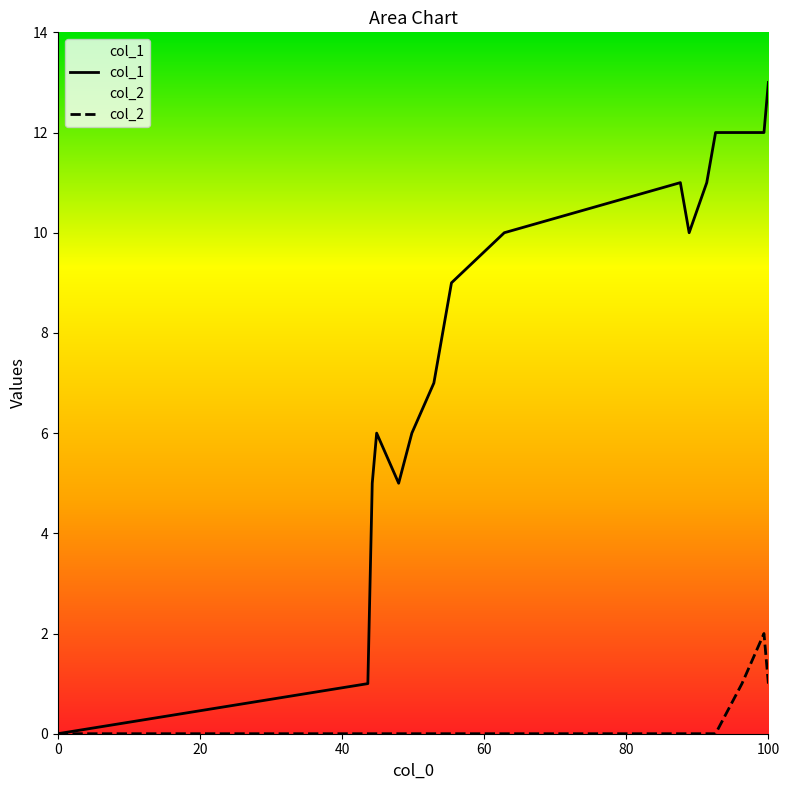

At how many categories does at least one series exceed 3?

15